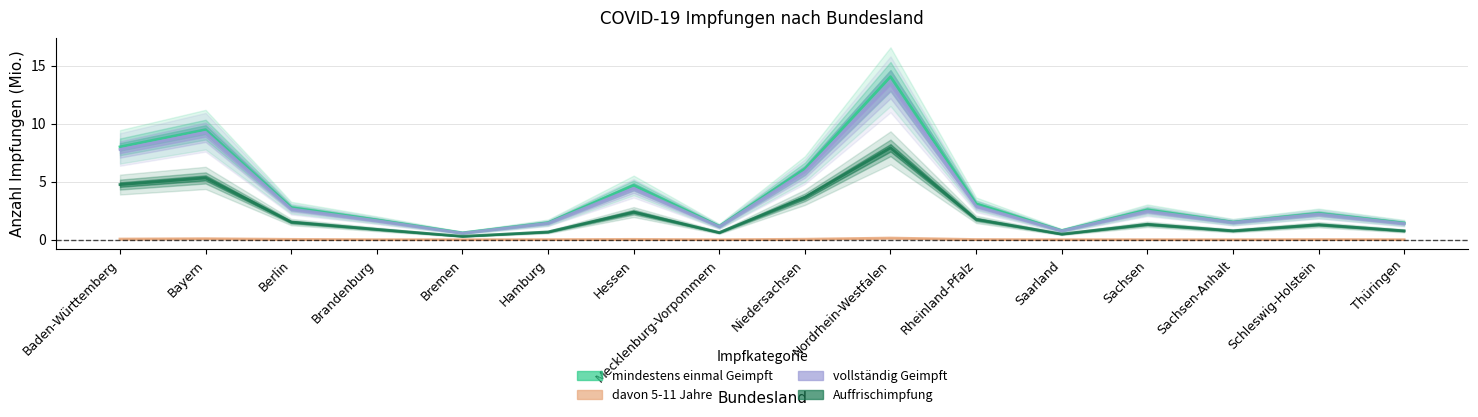

Reading right to left, extract all data points from this chart.

mindestens einmal Geimpft: Thüringen=1.4	Schleswig-Holstein=2.3	Sachsen-Anhalt=1.5	Sachsen=2.6	Saarland=0.8	Rheinland-Pfalz=3.1	Nordrhein-Westfalen=14.0	Niedersachsen=6.1	Mecklenburg-Vorpommern=1.2	Hessen=4.7	Hamburg=1.5	Bremen=0.6	Brandenburg=1.7	Berlin=2.8	Bayern=9.5	Baden-Württemberg=8.0
davon 5-11 Jahre: Thüringen=0.0	Schleswig-Holstein=0.0	Sachsen-Anhalt=0.0	Sachsen=0.0	Saarland=0.0	Rheinland-Pfalz=0.0	Nordrhein-Westfalen=0.1	Niedersachsen=0.0	Mecklenburg-Vorpommern=0.0	Hessen=0.0	Hamburg=0.0	Bremen=0.0	Brandenburg=0.0	Berlin=0.0	Bayern=0.1	Baden-Württemberg=0.1
vollständig Geimpft: Thüringen=1.4	Schleswig-Holstein=2.2	Sachsen-Anhalt=1.5	Sachsen=2.5	Saarland=0.8	Rheinland-Pfalz=2.9	Nordrhein-Westfalen=13.4	Niedersachsen=5.9	Mecklenburg-Vorpommern=1.1	Hessen=4.4	Hamburg=1.4	Bremen=0.6	Brandenburg=1.6	Berlin=2.7	Bayern=9.3	Baden-Württemberg=7.8
Auffrischimpfung: Thüringen=0.8	Schleswig-Holstein=1.3	Sachsen-Anhalt=0.8	Sachsen=1.3	Saarland=0.5	Rheinland-Pfalz=1.8	Nordrhein-Westfalen=7.9	Niedersachsen=3.7	Mecklenburg-Vorpommern=0.6	Hessen=2.4	Hamburg=0.7	Bremen=0.3	Brandenburg=0.9	Berlin=1.5	Bayern=5.3	Baden-Württemberg=4.8